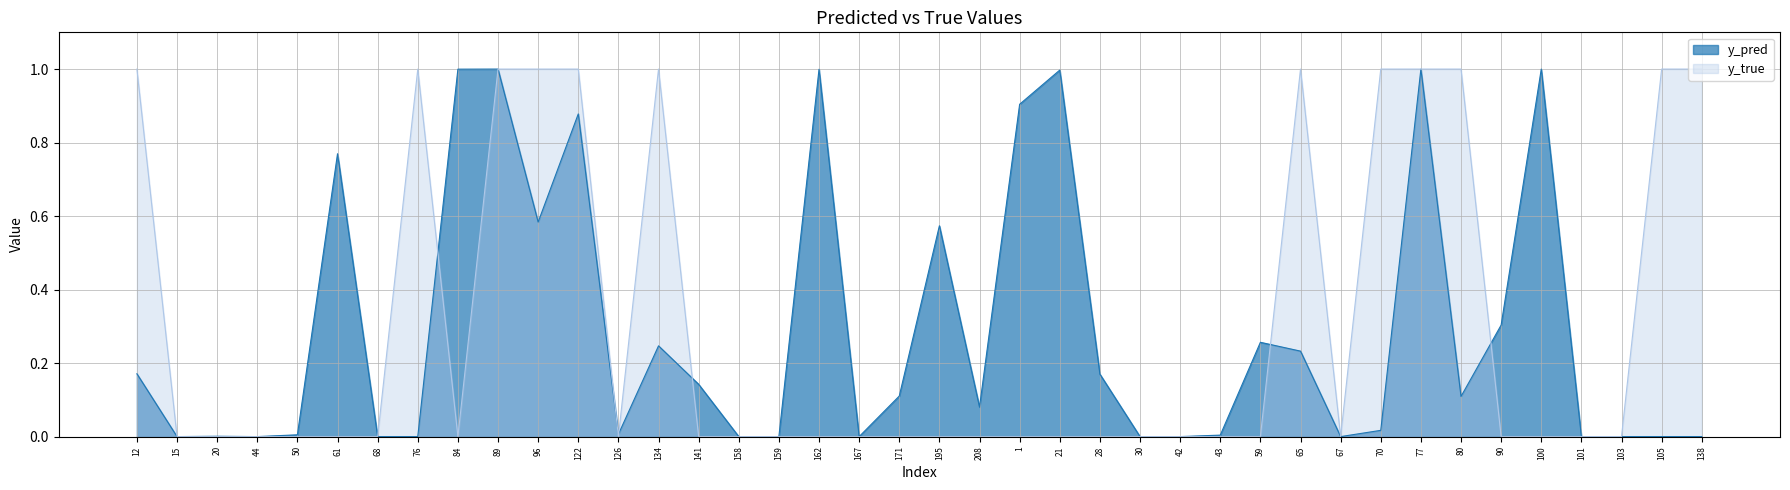

Is it true that y_pred equals 0.2 at 61?

False